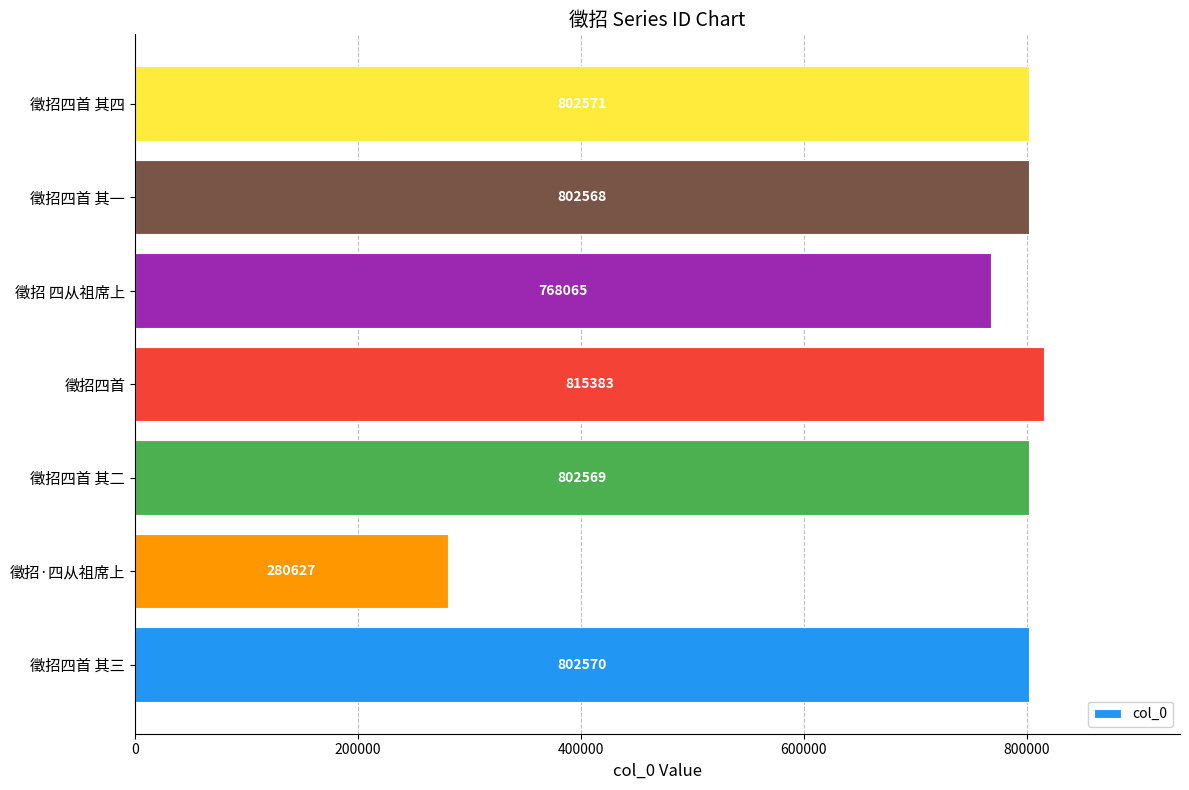

Reading top to bottom, what are all the values shown in this chart?

802571	802568	768065	815383	802569	280627	802570